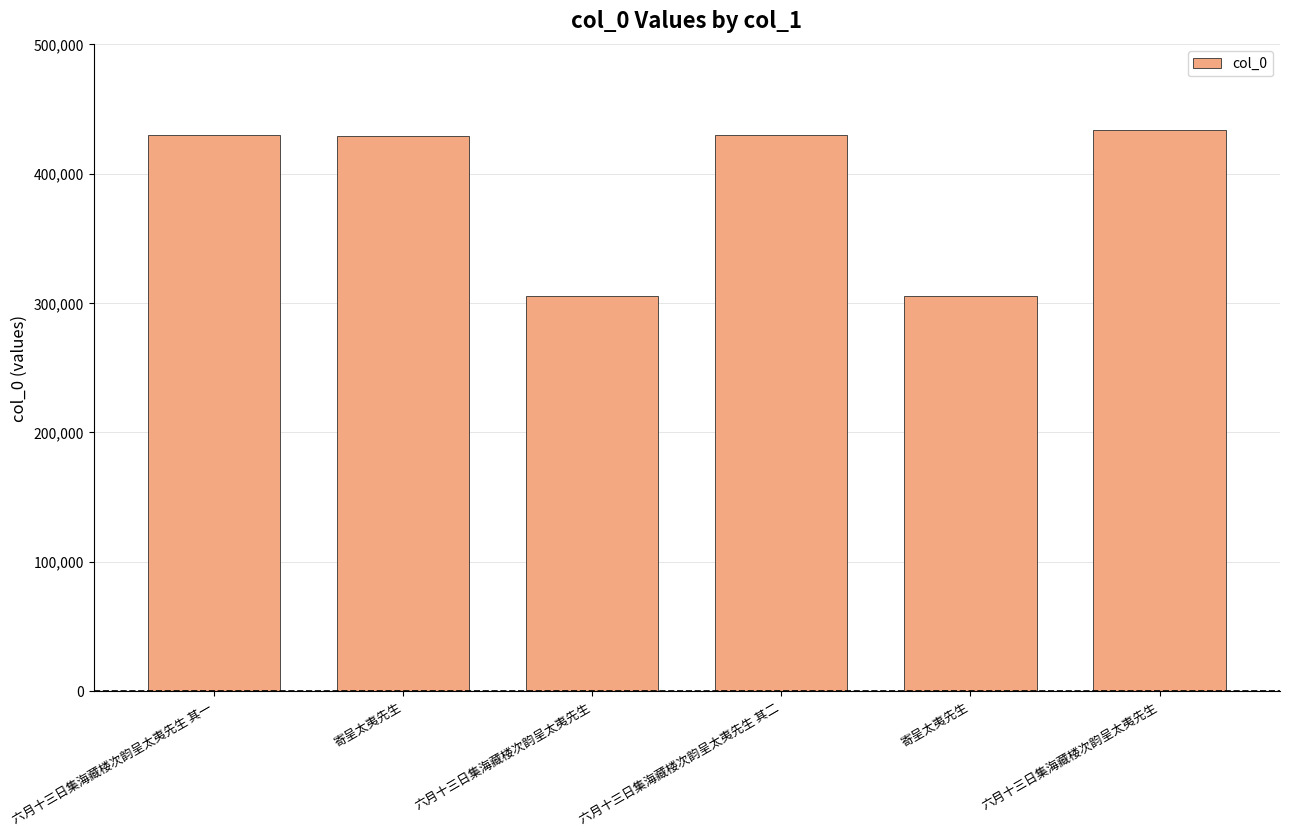

Rank the categories by value from highest to lowest.

六月十三日集海藏楼次韵呈太夷先生, 六月十三日集海藏楼次韵呈太夷先生 其二, 六月十三日集海藏楼次韵呈太夷先生 其一, 寄呈太夷先生, 六月十三日集海藏楼次韵呈太夷先生, 寄呈太夷先生